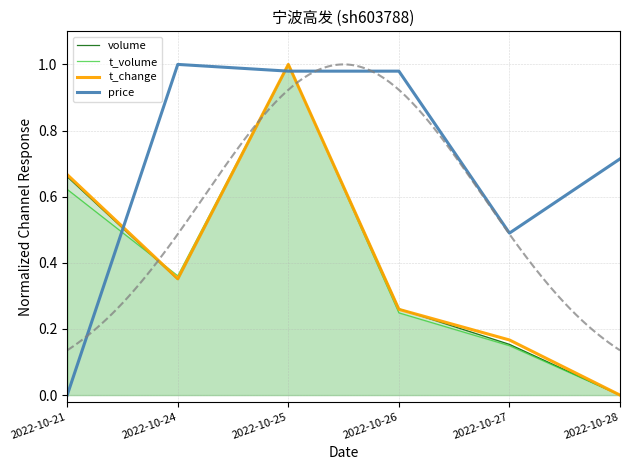

Between 2022-10-25 and 2022-10-26, which is larger?

2022-10-25